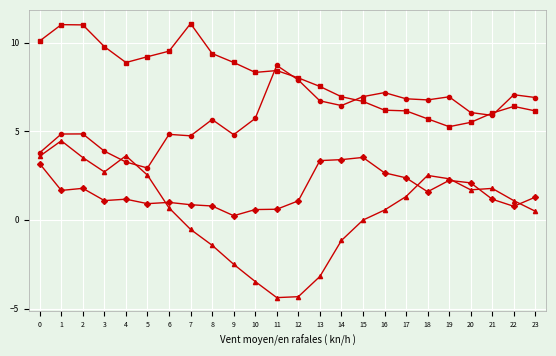

What is the minimum value shown in the chart?

-4.4